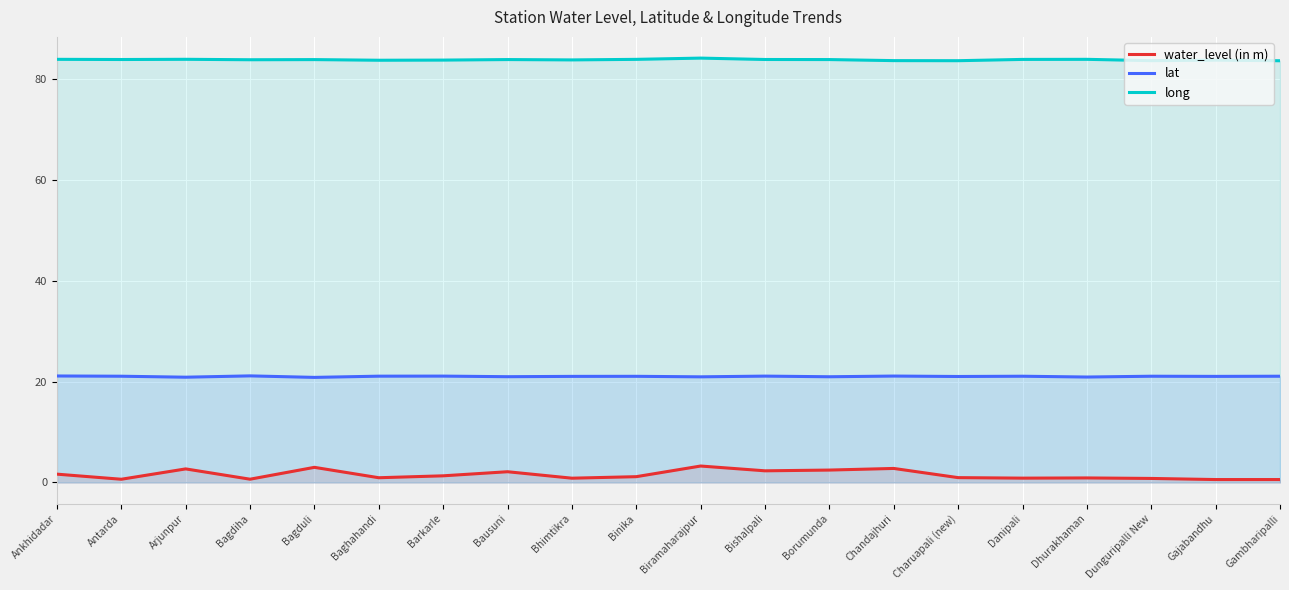

Reading right to left, list all the values displayed in this chart.

water_level (in m): Gambharipalli=0.6	Gajabandhu=0.6	Dunguripalli New=0.8	Dhurakhaman=0.9	Danipali=0.9	Charuapali (new)=1.0	Chandajhuri=2.8	Borumunda=2.5	Bishalpali=2.3	Biramaharajpur=3.3	Binika=1.1	Bhimtikra=0.8	Bausuni=2.1	Barkarle=1.3	Baghahandi=0.9	Bagduli=3.0	Bagdiha=0.7	Arjunpur=2.7	Antarda=0.6	Ankhidadar=1.6
lat: Gambharipalli=21.0	Gajabandhu=21.0	Dunguripalli New=21.0	Dhurakhaman=20.9	Danipali=21.0	Charuapali (new)=21.0	Chandajhuri=21.1	Borumunda=20.9	Bishalpali=21.1	Biramaharajpur=20.9	Binika=21.0	Bhimtikra=21.0	Bausuni=21.0	Barkarle=21.1	Baghahandi=21.1	Bagduli=20.8	Bagdiha=21.1	Arjunpur=20.9	Antarda=21.0	Ankhidadar=21.1
long: Gambharipalli=83.5	Gajabandhu=83.7	Dunguripalli New=83.6	Dhurakhaman=83.8	Danipali=83.8	Charuapali (new)=83.5	Chandajhuri=83.6	Borumunda=83.8	Bishalpali=83.8	Biramaharajpur=84.1	Binika=83.8	Bhimtikra=83.7	Bausuni=83.8	Barkarle=83.7	Baghahandi=83.6	Bagduli=83.8	Bagdiha=83.7	Arjunpur=83.8	Antarda=83.8	Ankhidadar=83.8